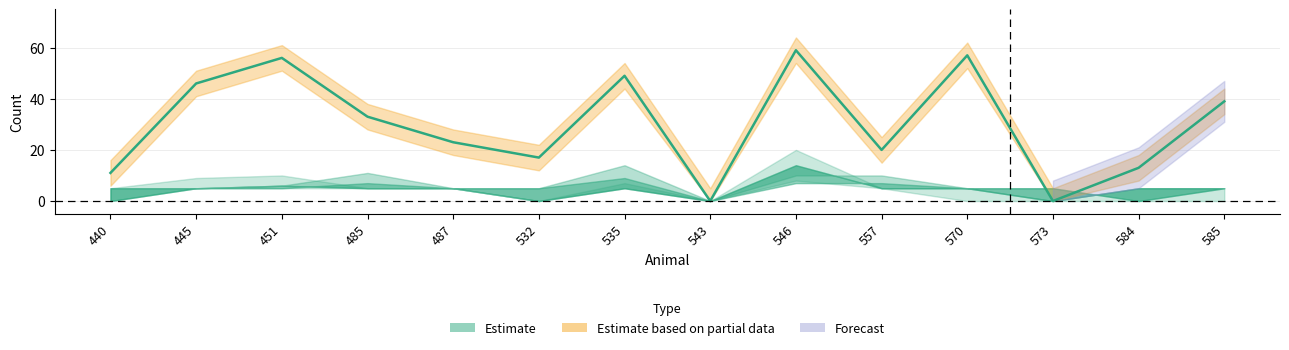

True or false: num_05 and num_10 intersect in this chart.

False